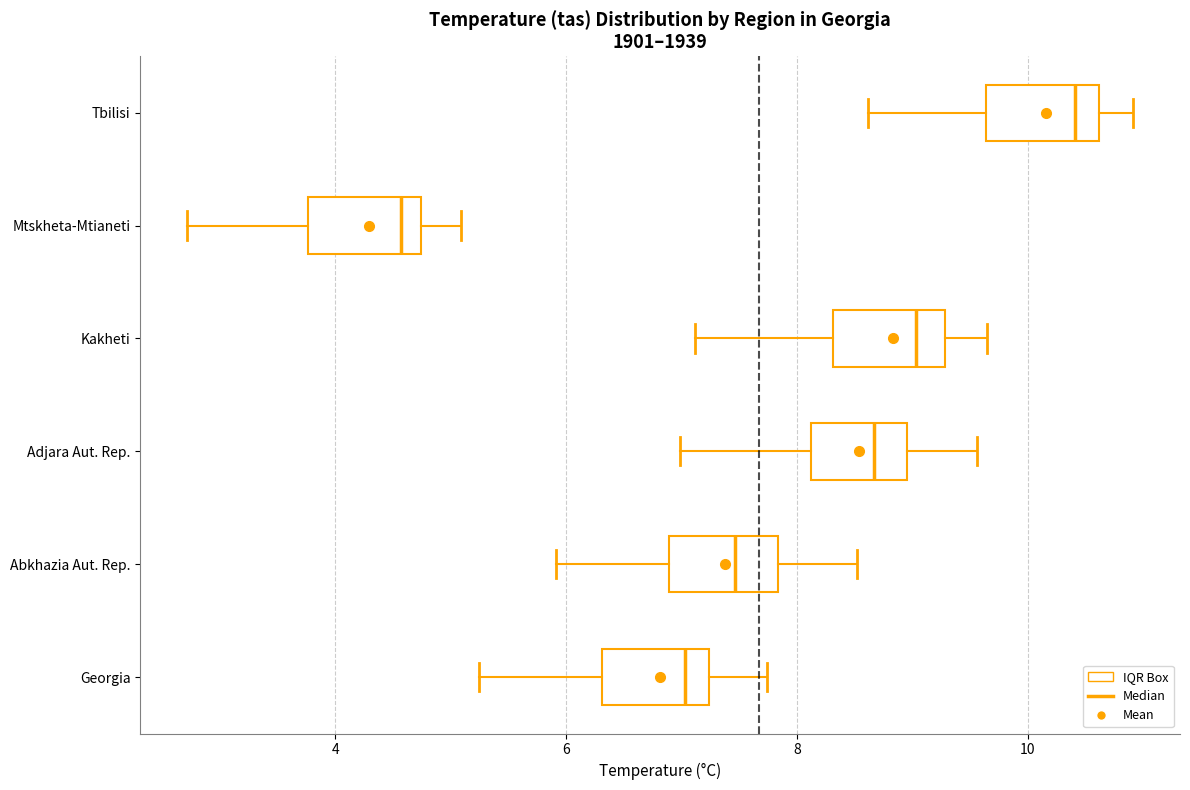

Reading bottom to top, read every box against the x-axis: the position of its median line, the range the box covers, and the ends of its whiskers. The values are not printed on the chart, so give them approximately, as read against the axis.

Georgia: median 7.0, box 6.4 to 7.2, whiskers 5.2 to 7.8
Abkhazia Aut. Rep.: median 7.4, box 6.8 to 7.8, whiskers 6.0 to 8.6
Adjara Aut. Rep.: median 8.6, box 8.2 to 9.0, whiskers 7.0 to 9.6
Kakheti: median 9.0, box 8.4 to 9.2, whiskers 7.2 to 9.6
Mtskheta-Mtianeti: median 4.6, box 3.8 to 4.8, whiskers 2.8 to 5.0
Tbilisi: median 10.4, box 9.6 to 10.6, whiskers 8.6 to 11.0